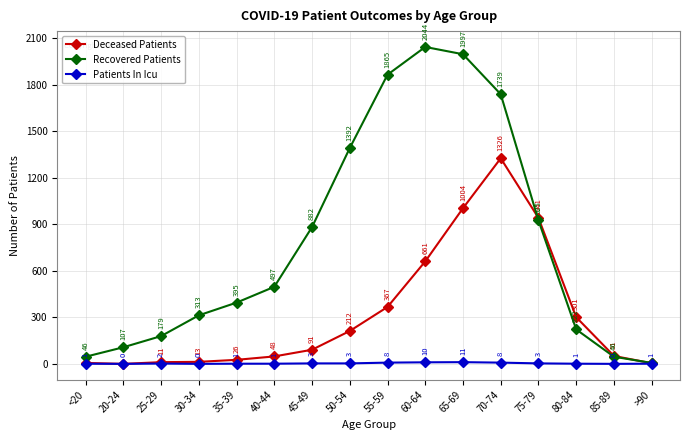

The value of Recovered Patients at <20 is 46. True or false?

True